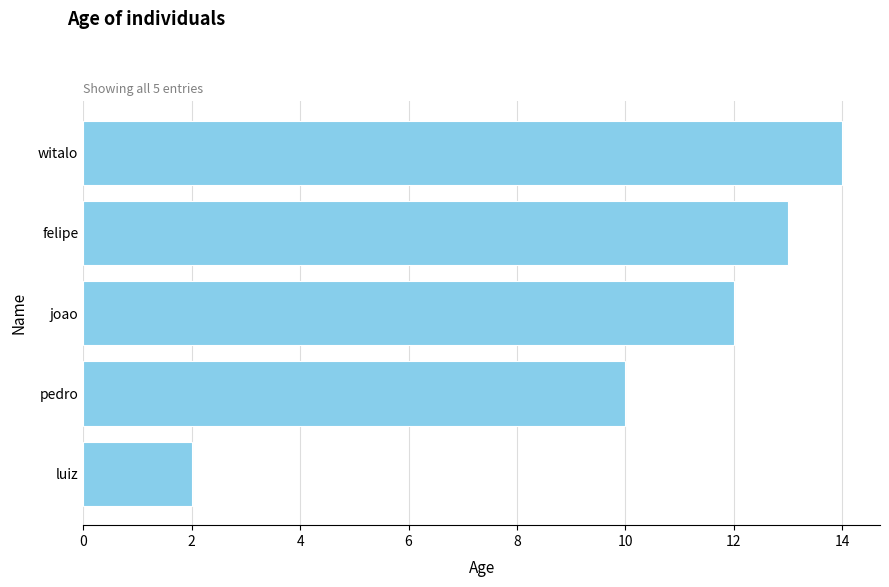

What is the label of the 1st bar from the top?

witalo